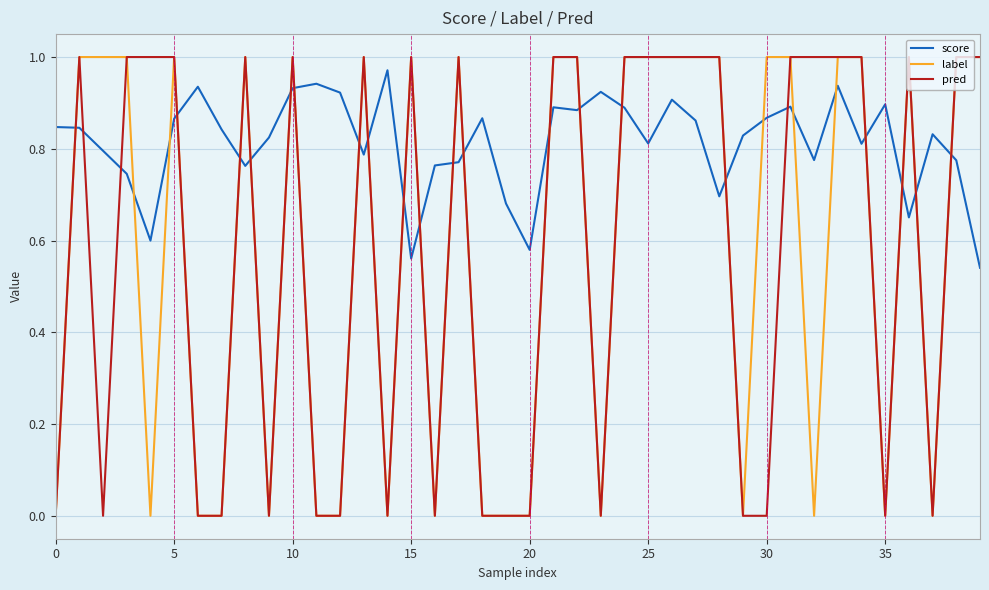

What are all the series names shown in the legend?

score, label, pred